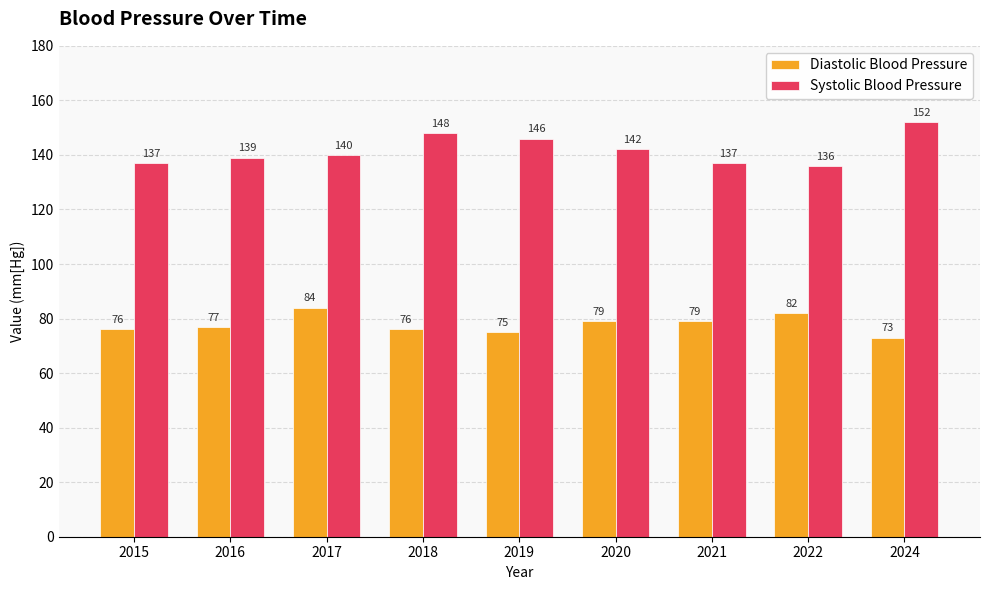

Between 2020 and 2022, which series saw the biggest shift?

Systolic Blood Pressure